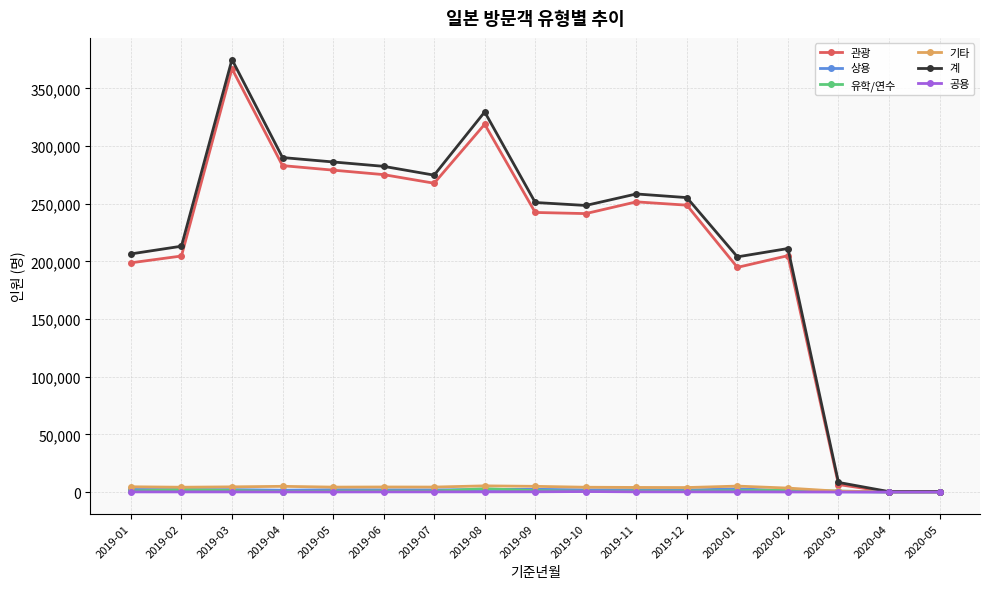

What is the label of the 17th point from the left?

2020-05